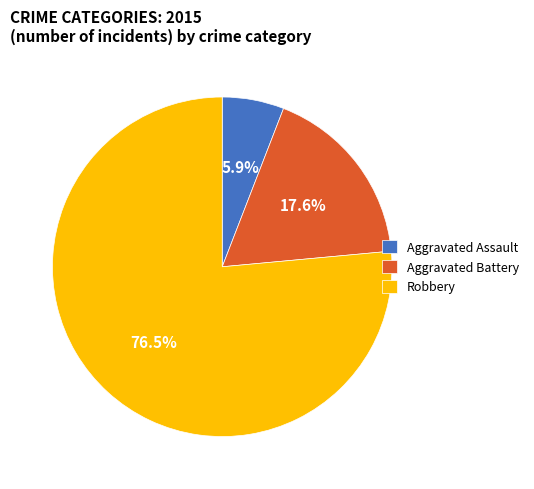

Between Robbery and Aggravated Battery, which is larger?

Robbery